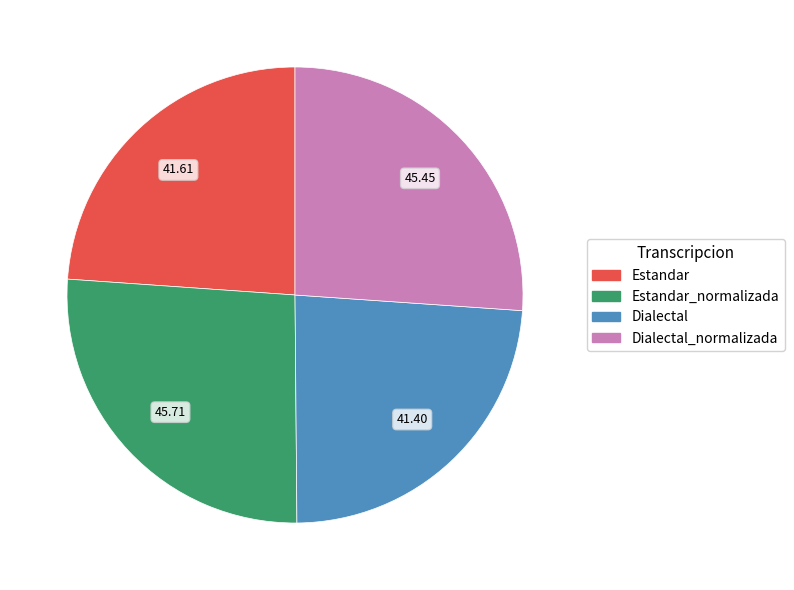

Is there any slice that represents more than half of the pie?

No